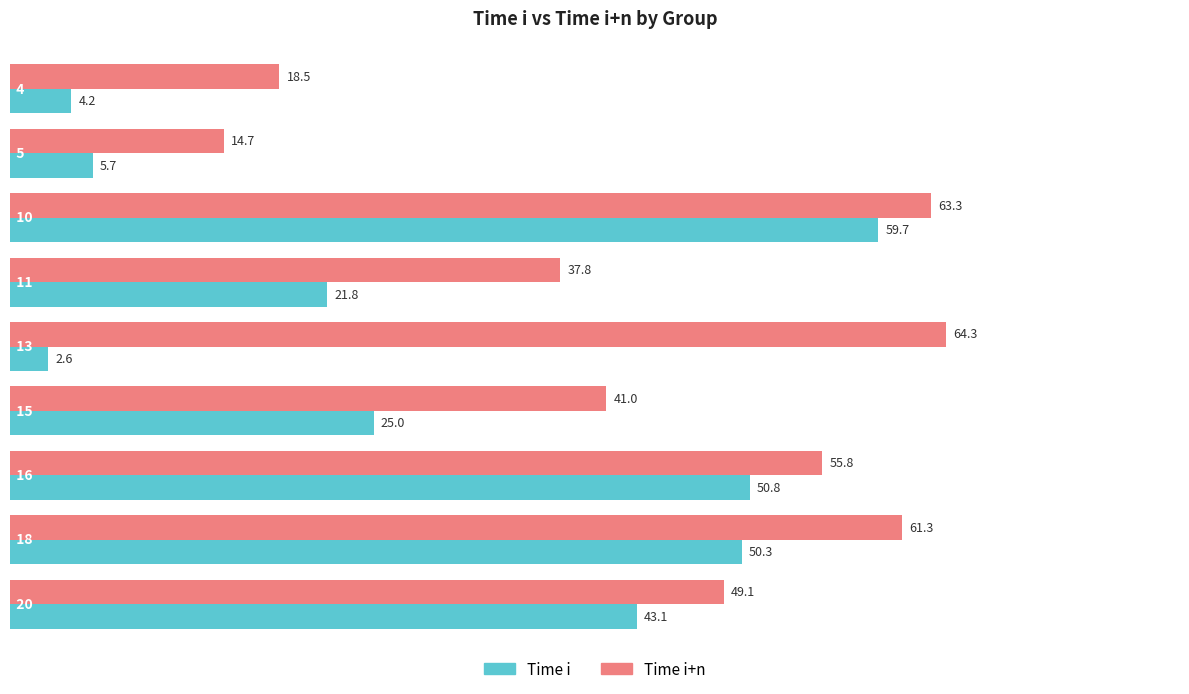

At which label is Time i+n closest to 39?

11